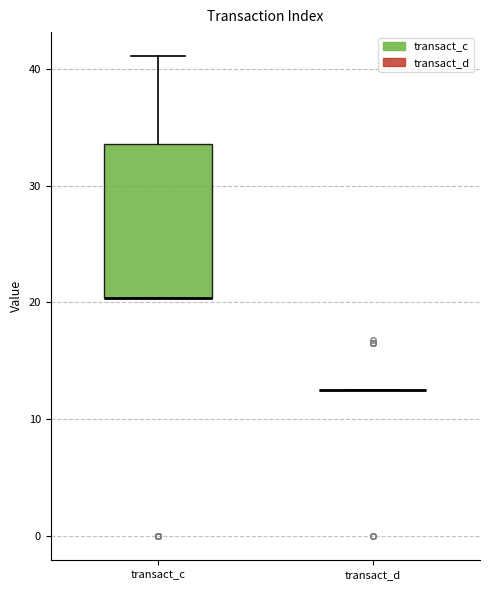

Comparing the boxes themselves (not the whiskers), which one is the tallest?

transact_c